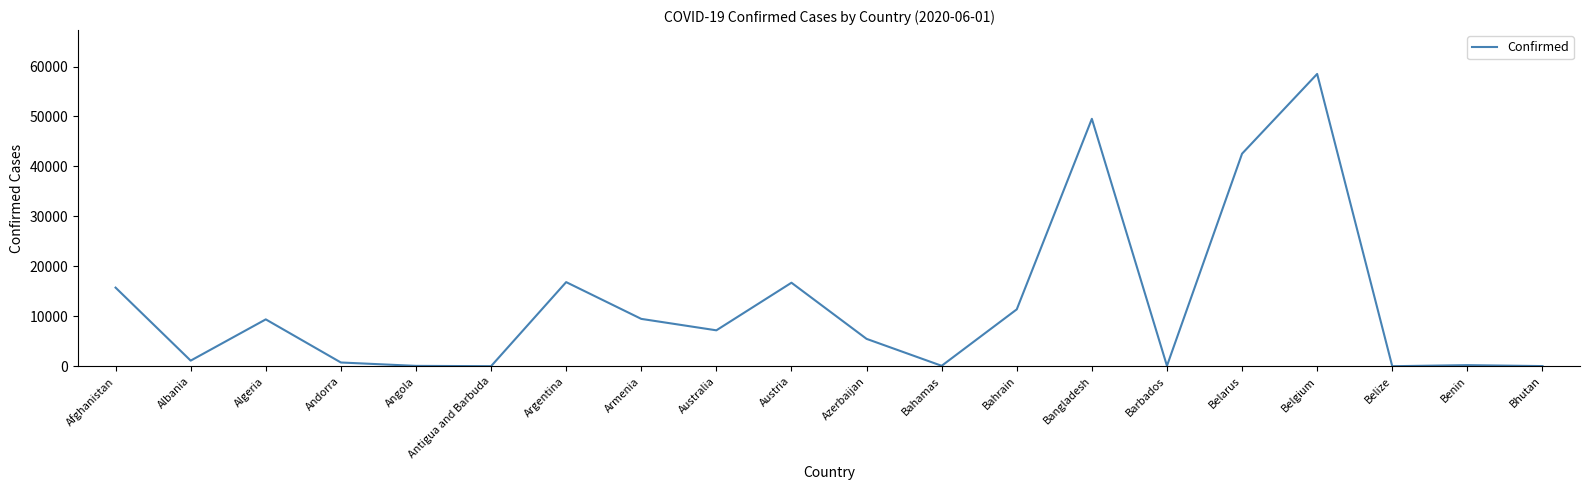

What is the difference between the maximum and second lowest values?

58491